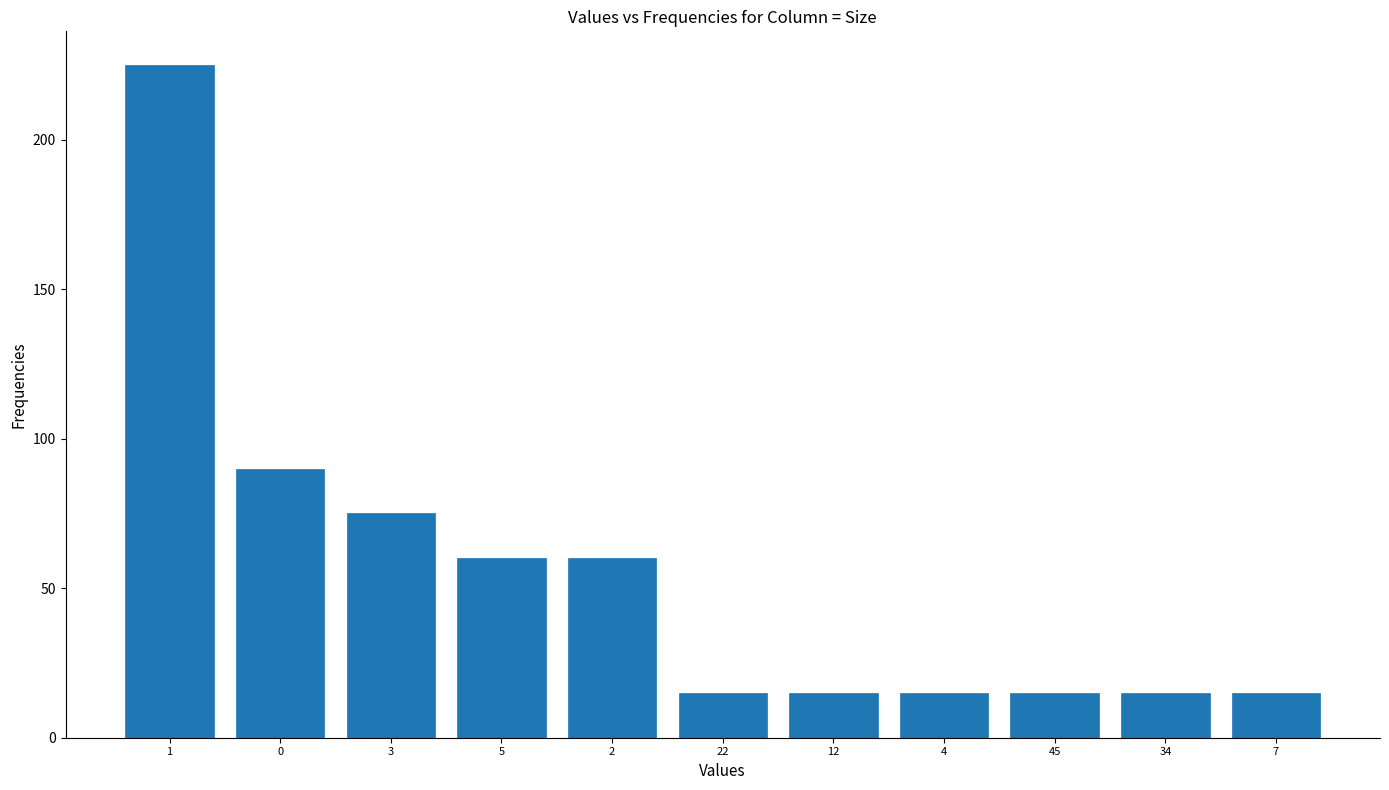

Reading left to right, what are all the values shown in this chart?

1=225	0=90	3=75	5=60	2=60	22=15	12=15	4=15	45=15	34=15	7=15